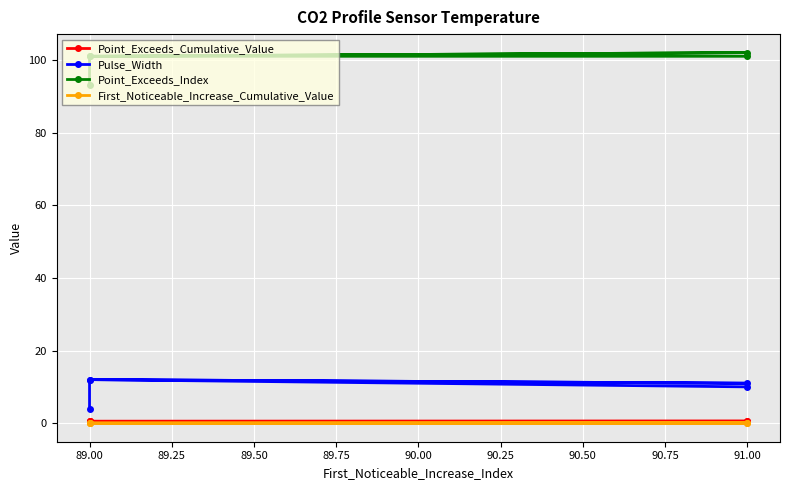

Is the value of Point_Exceeds_Cumulative_Value at 91.00 greater than the value of Point_Exceeds_Index at 89.00?

No